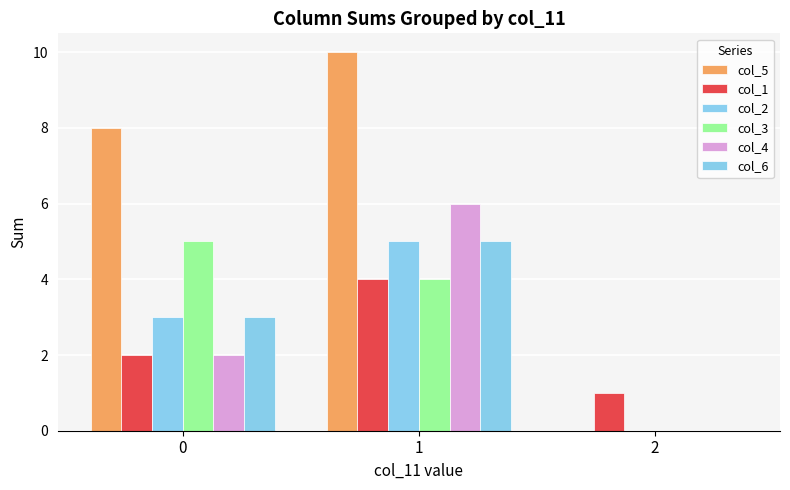

Reading right to left, transcribe all the data shown in this chart.

col_5: 0	10	8
col_1: 1	4	2
col_2: 0	5	3
col_3: 0	4	5
col_4: 0	6	2
col_6: 0	5	3